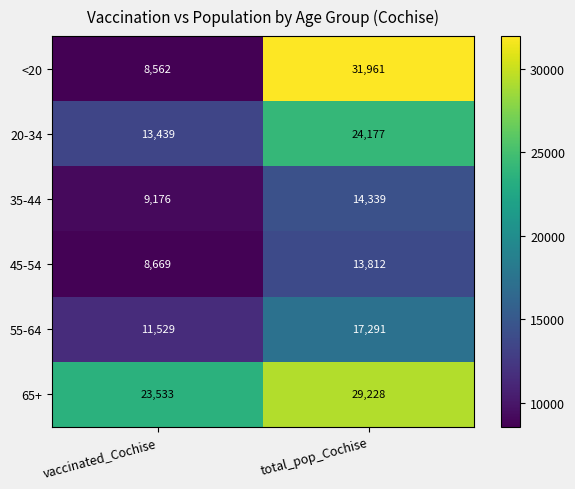

What is the approximate value of 55-64 at total_pop_Cochise, to the nearest 10?

17290